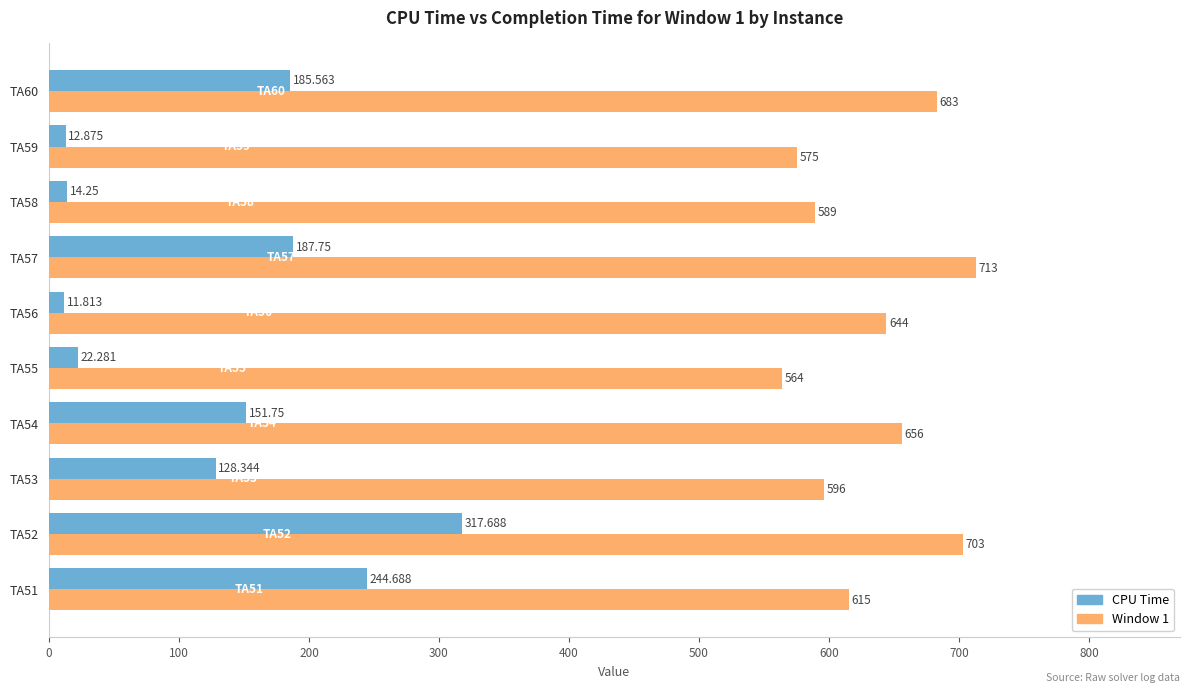

Which series has the largest range (max minus min)?

CPU Time